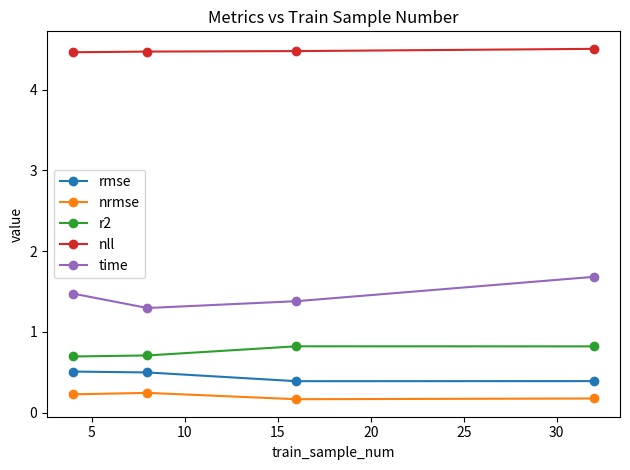

Which series has the largest total across all categories?

nll